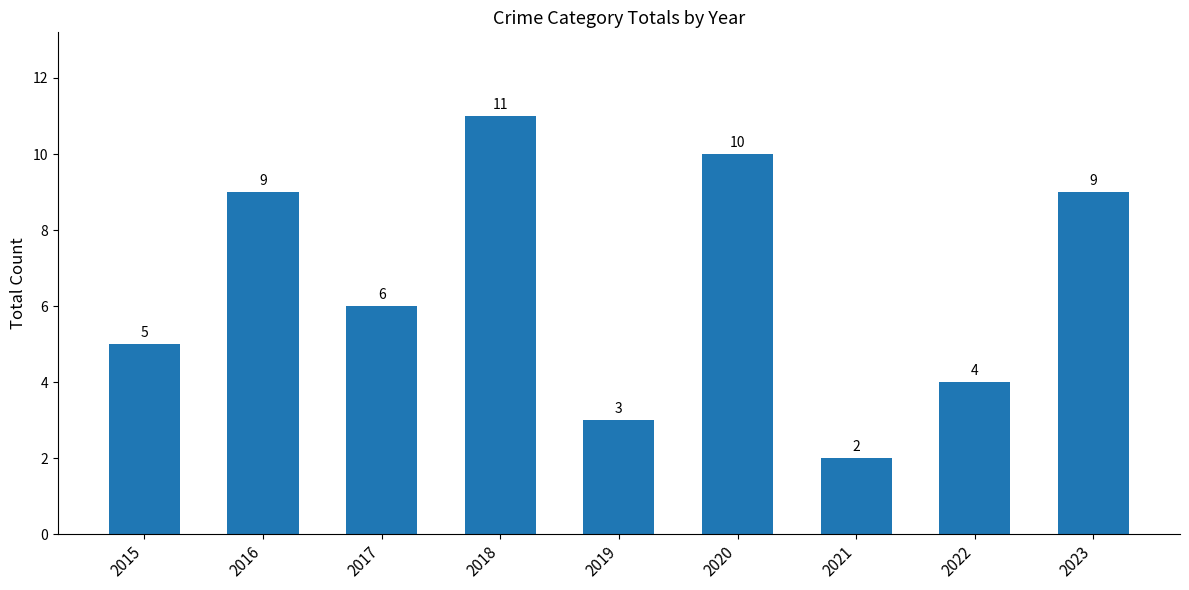

What is the value of the 4th bar from the left?

11